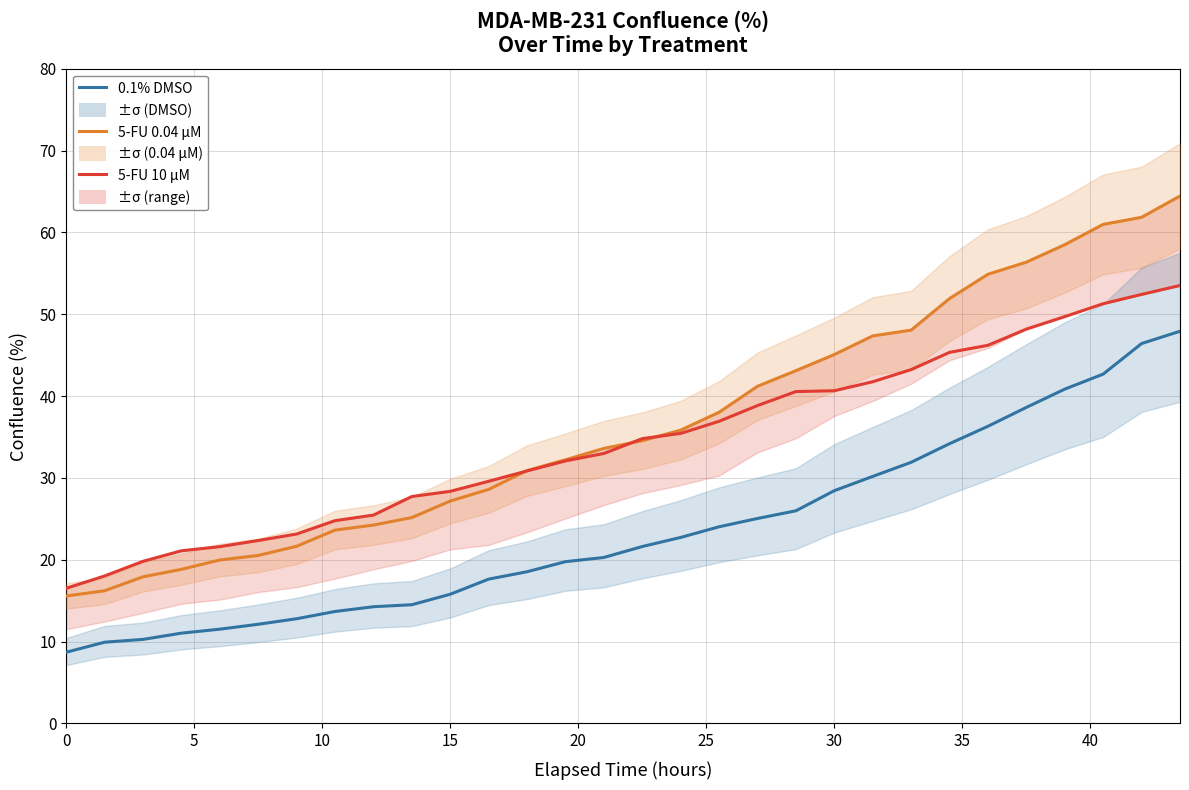

What is the smallest value displayed?

8.7